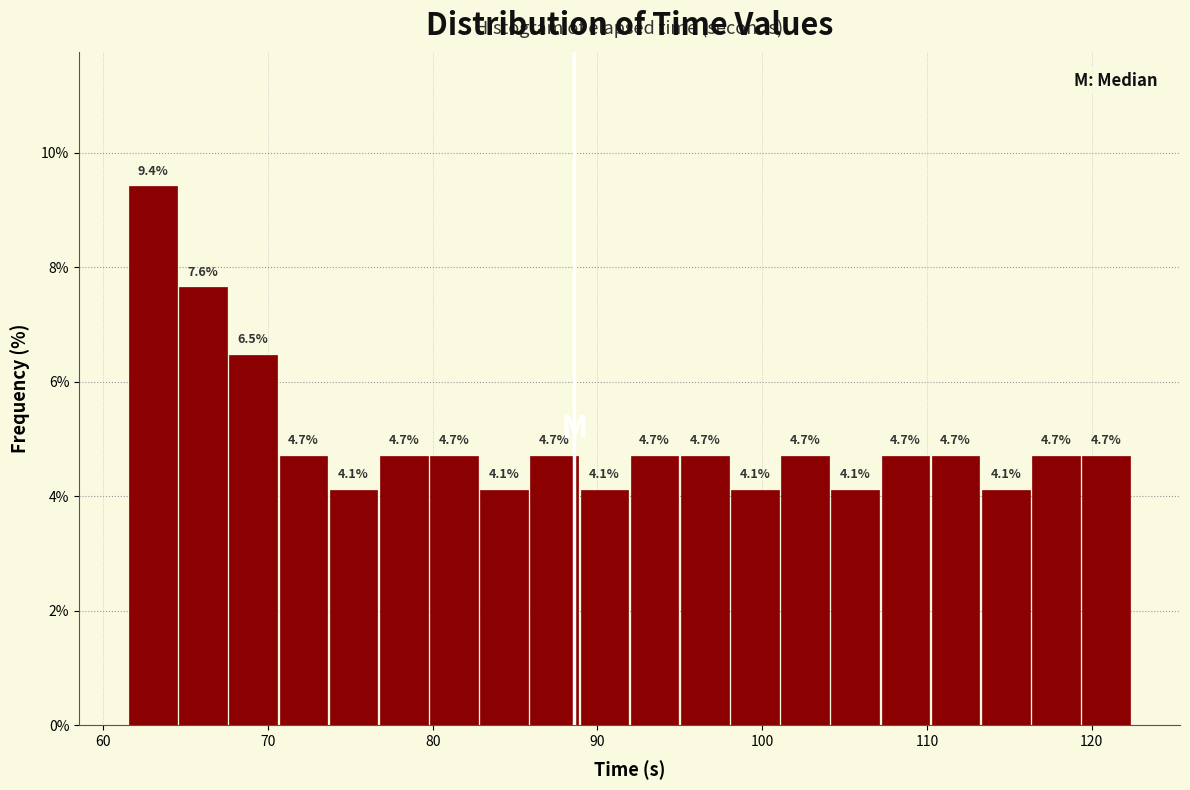

Read against the x-axis, roughly where is the centre of the tallest bar?

63